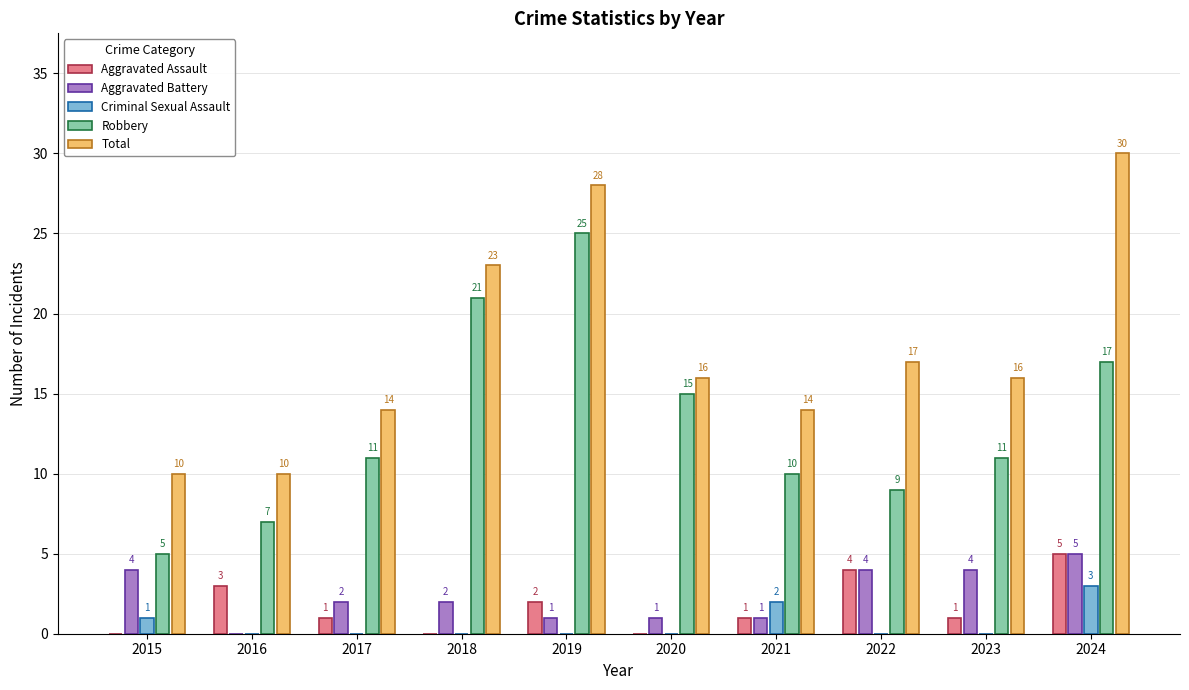

What is the maximum value shown in the chart?

30